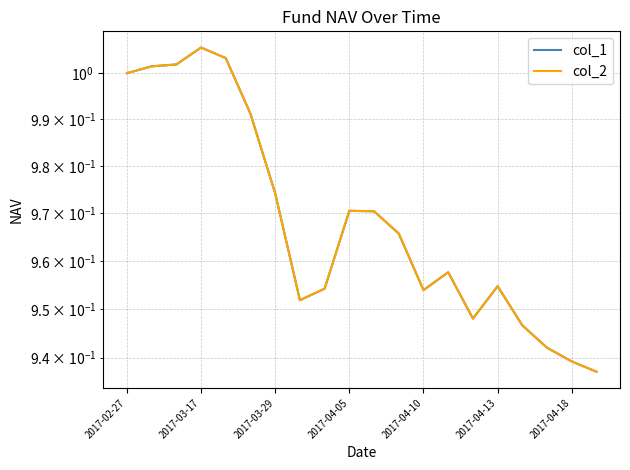

What is the difference between the maximum and minimum values in the col_2 series?

0.1